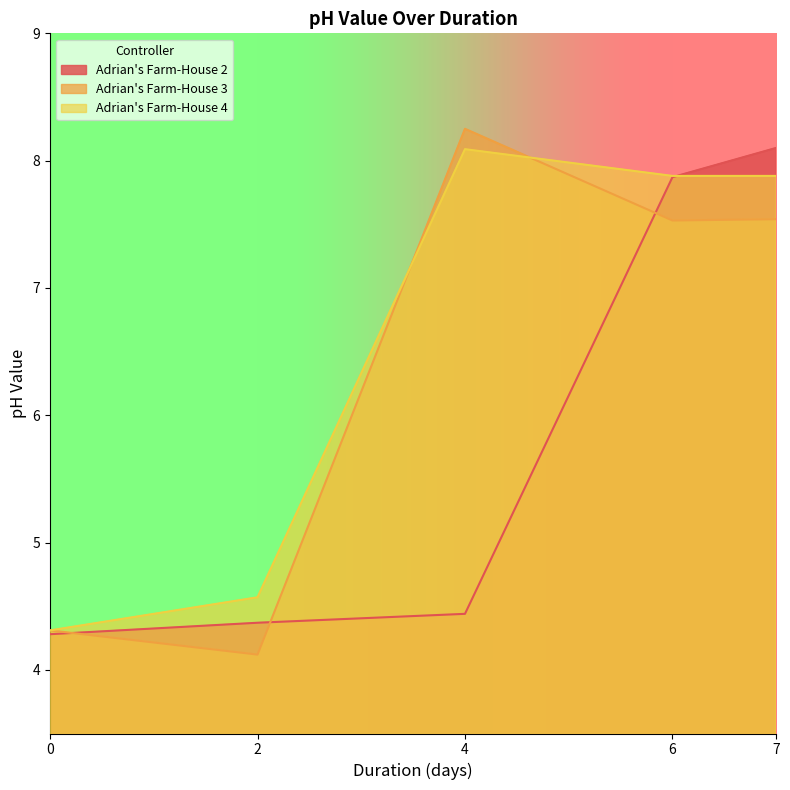

What is the value of the Adrian's Farm-House 4 point at the 4th from the left?

7.9